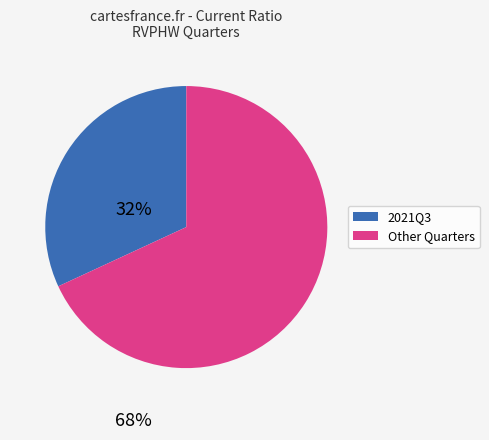

Does any single category account for the majority?

Yes